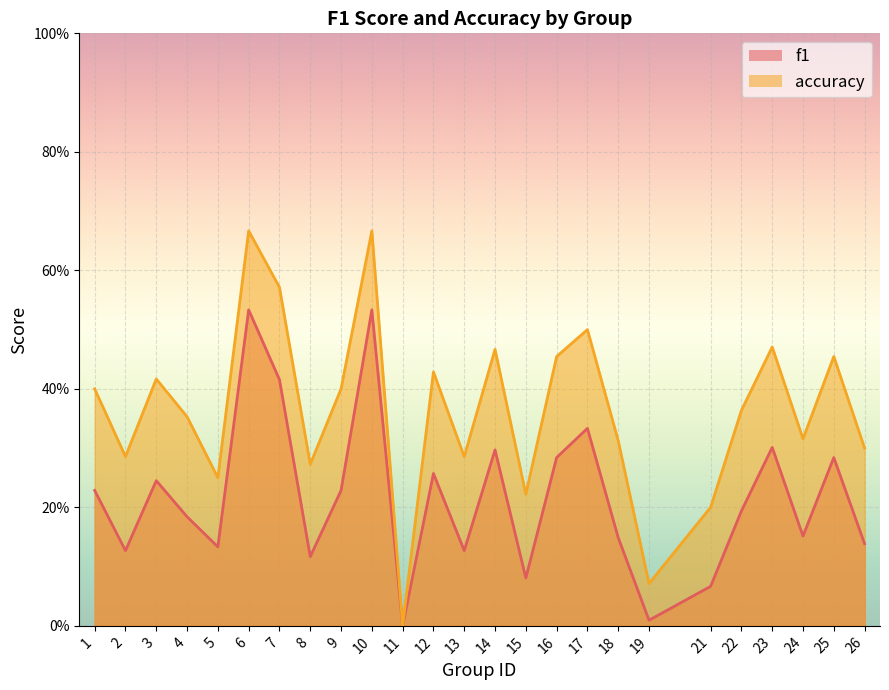

How many interior local peaks does the accuracy series have?

8